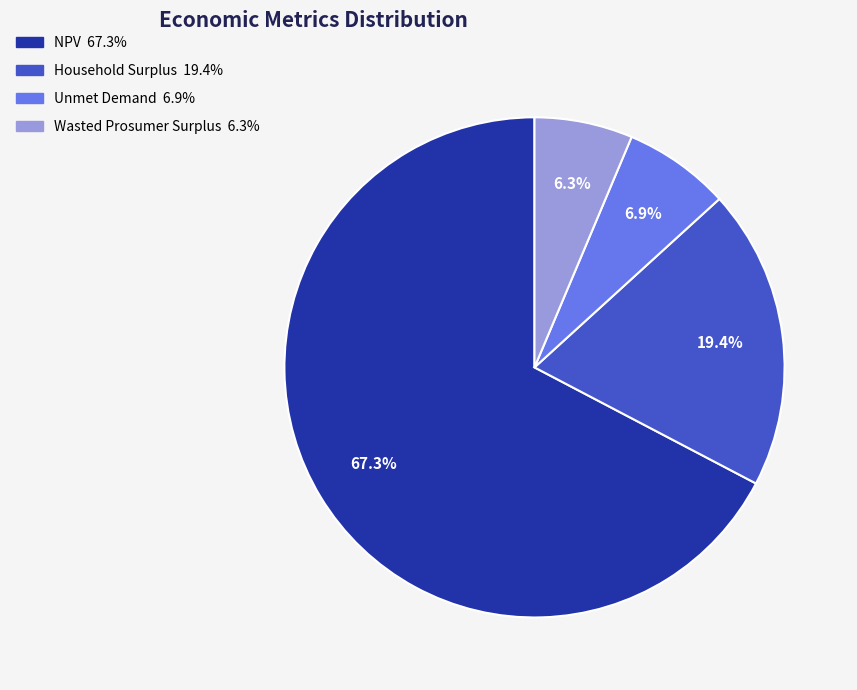

True or false: Household Surplus accounts for 28% of the total.

False